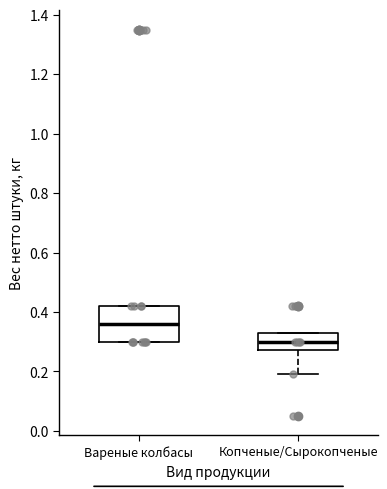

Where is the lower edge of the box for Копченые/Сырокопченые on the y-axis? The values are not printed on the chart, so give them approximately, as read against the axis.

0.28